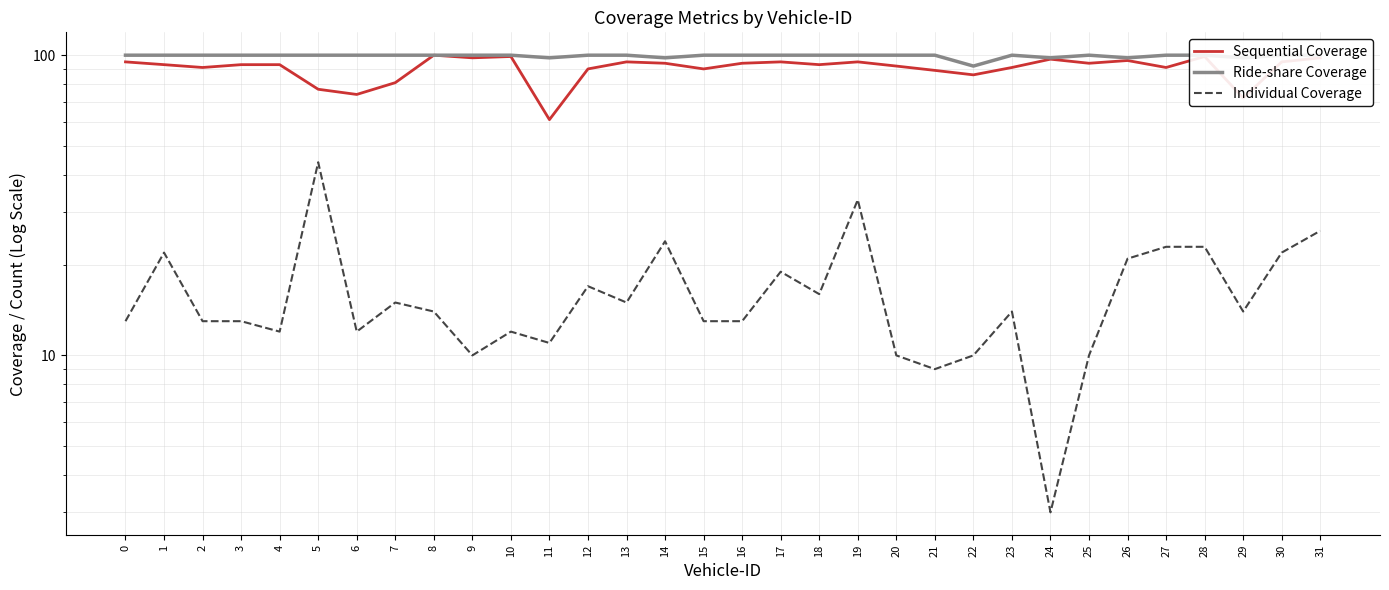

Count the number of data series in this chart.

3